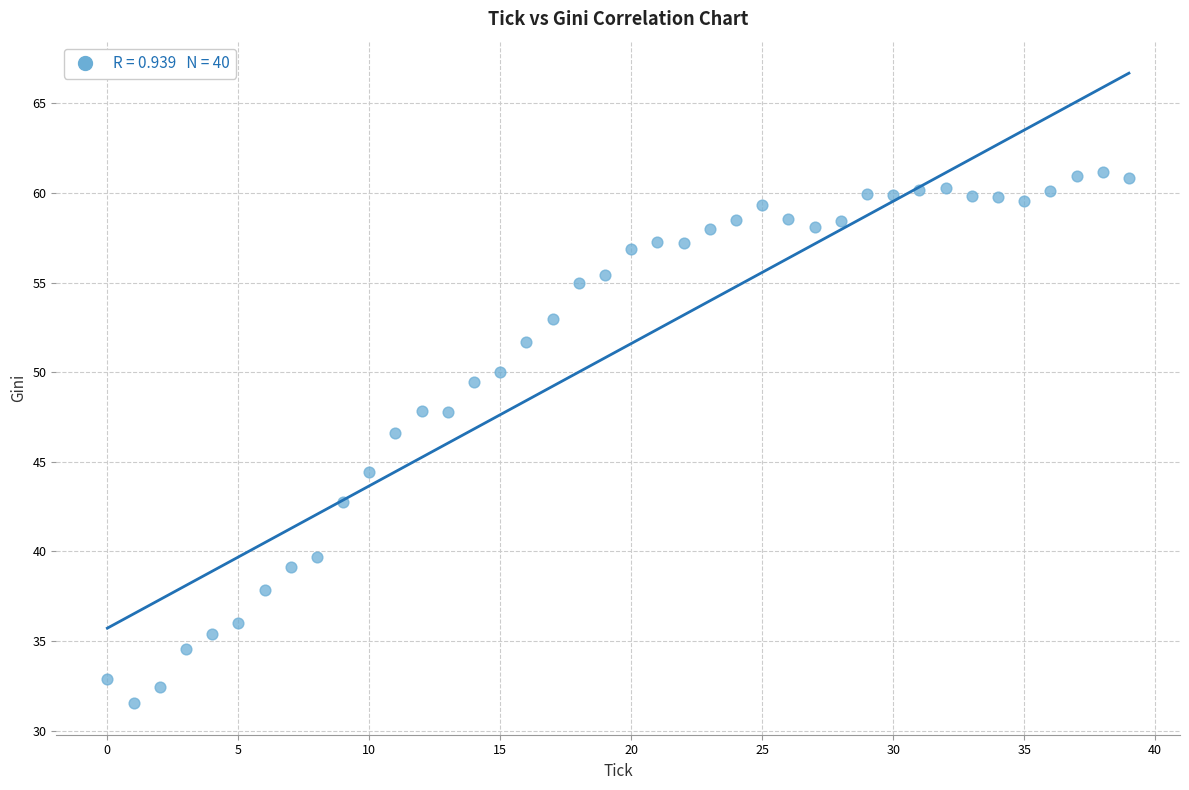

What Y value in the scatter plot is closest to 46?

46.6